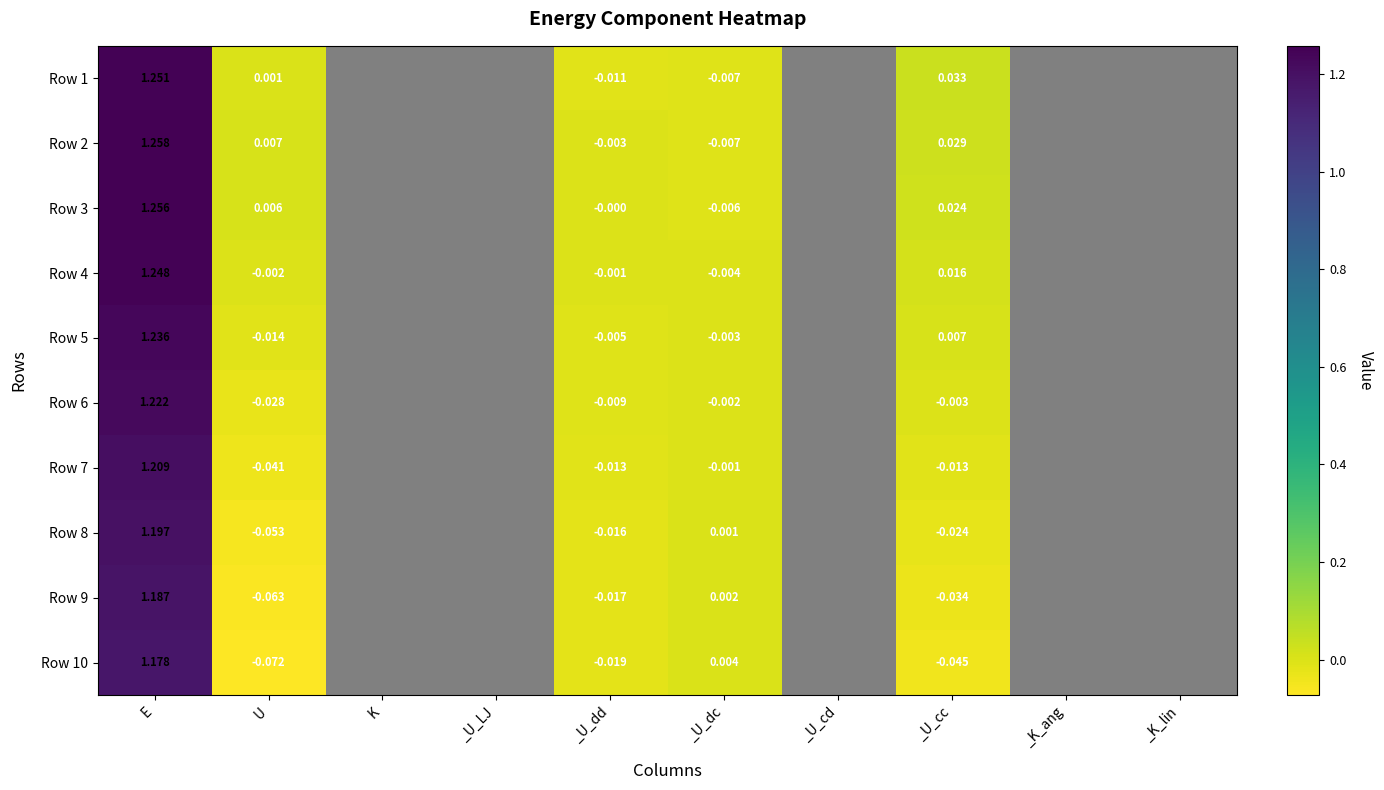

True or false: _U_dc has a value of -0.0 at 6.

False